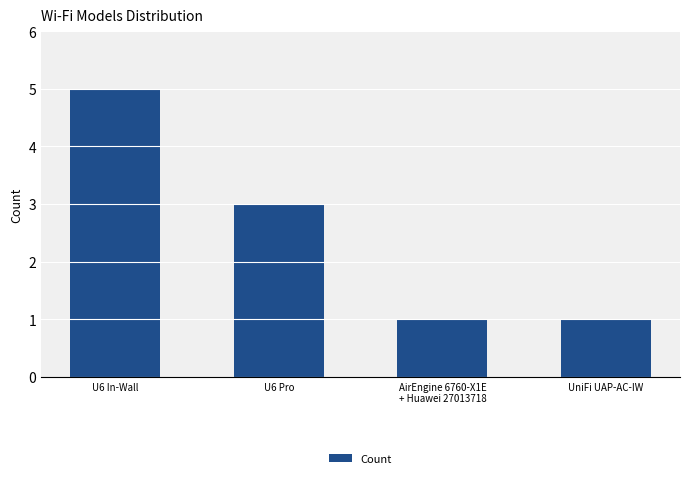

What is the difference between the maximum and second lowest values?

4